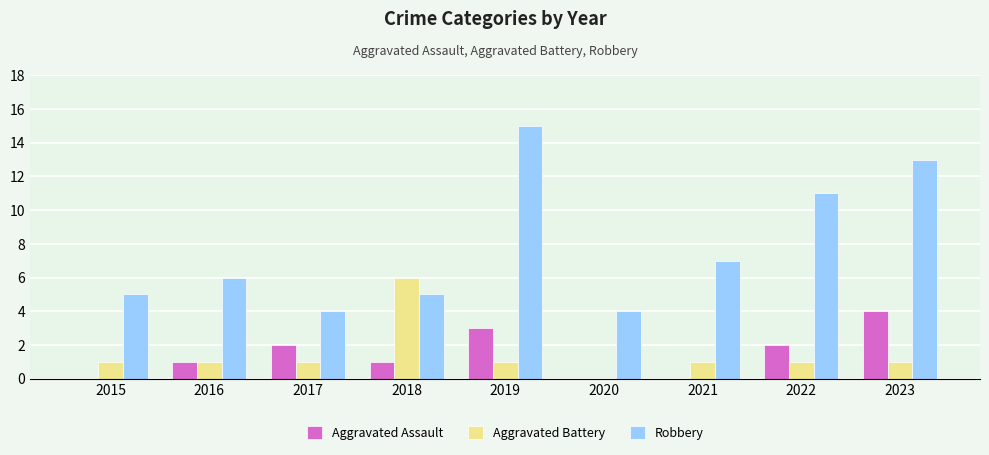

Are the bars horizontal?

No